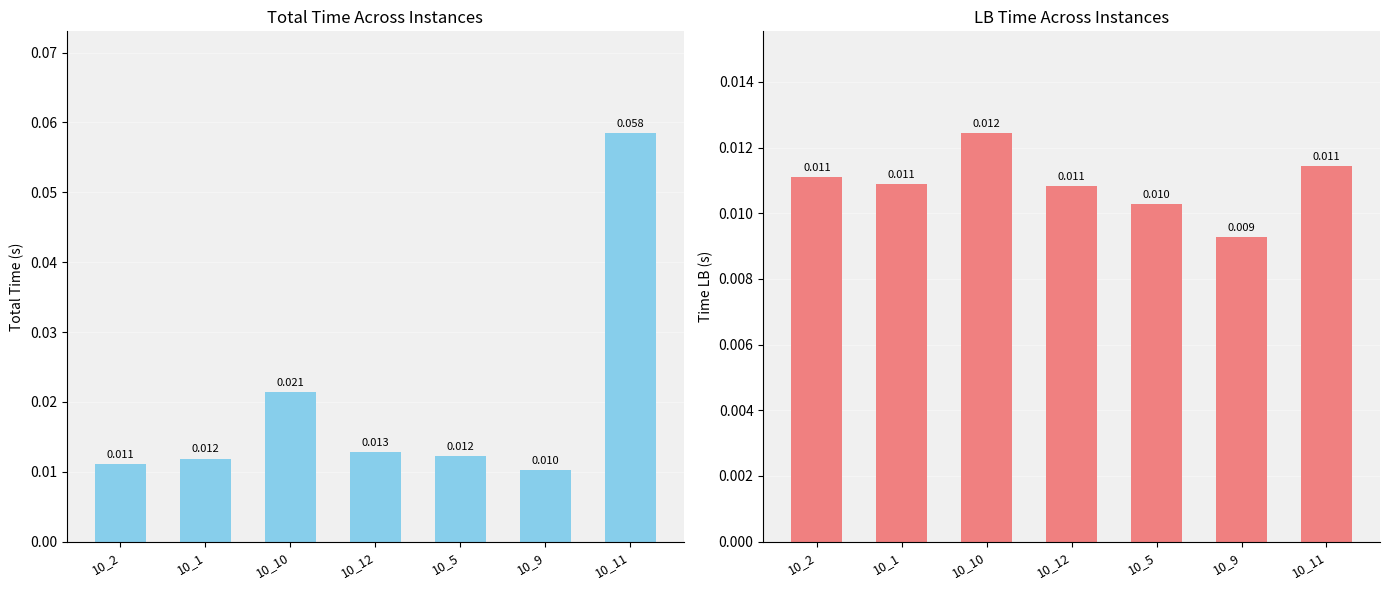

What is the label of the 6th bar from the left?

10_9